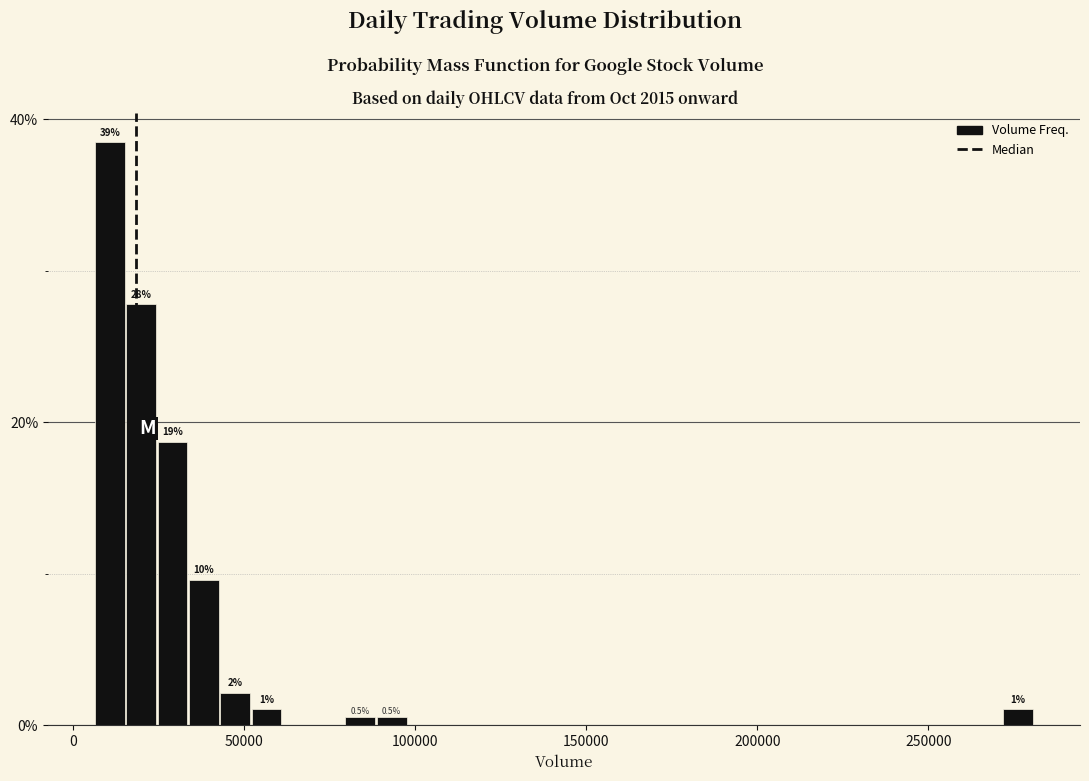

Read against the x-axis, roughly where is the centre of the tallest bar?

10000